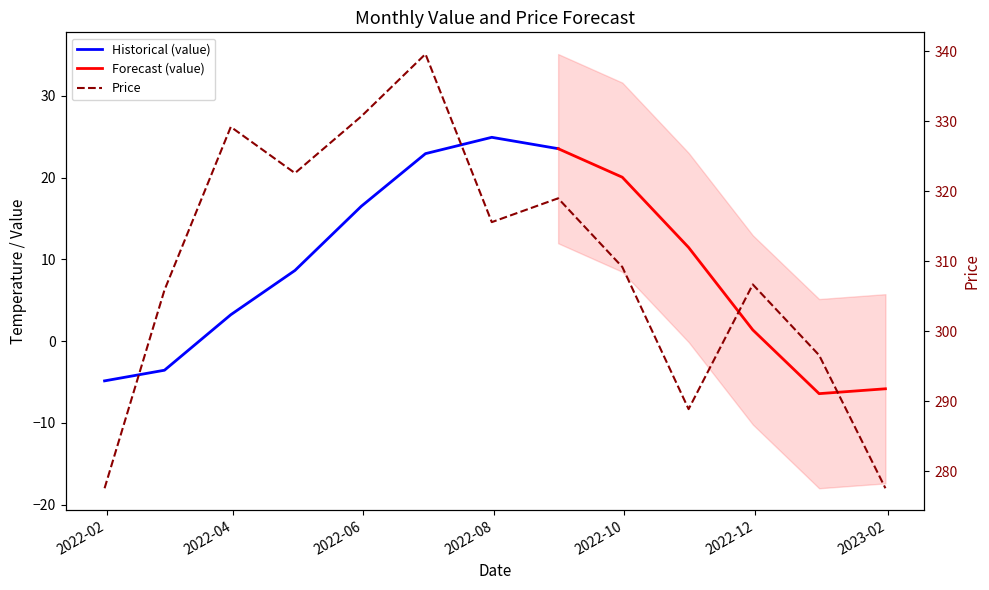

Reading left to right, list all the values displayed in this chart.

2022-01-31=277.6	2022-02-28=305.9	2022-03-31=329.2	2022-04-30=322.6	2022-05-31=330.7	2022-06-30=339.6	2022-07-31=315.6	2022-08-31=319.0	2022-09-30=309.2	2022-10-31=288.9	2022-11-30=306.7	2022-12-31=296.6	2023-01-31=277.6